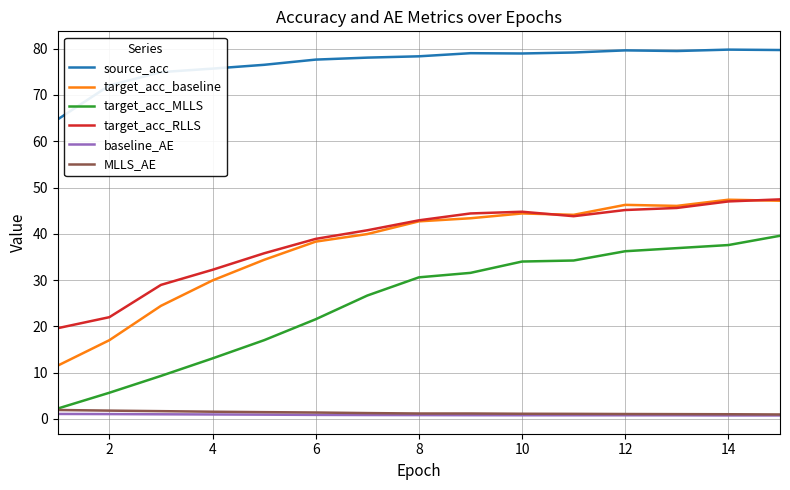

Which series has the largest total across all categories?

source_acc